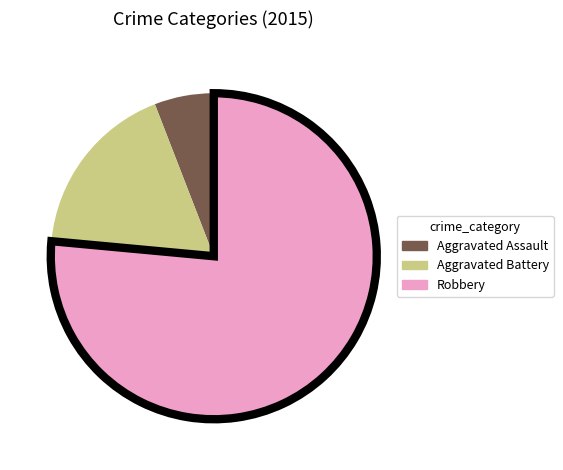

Does any single category account for the majority?

Yes